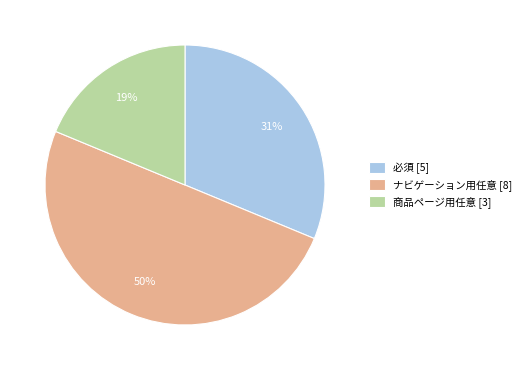

Is it true that ナビゲーション用任意 [8] is 50% of the pie?

True